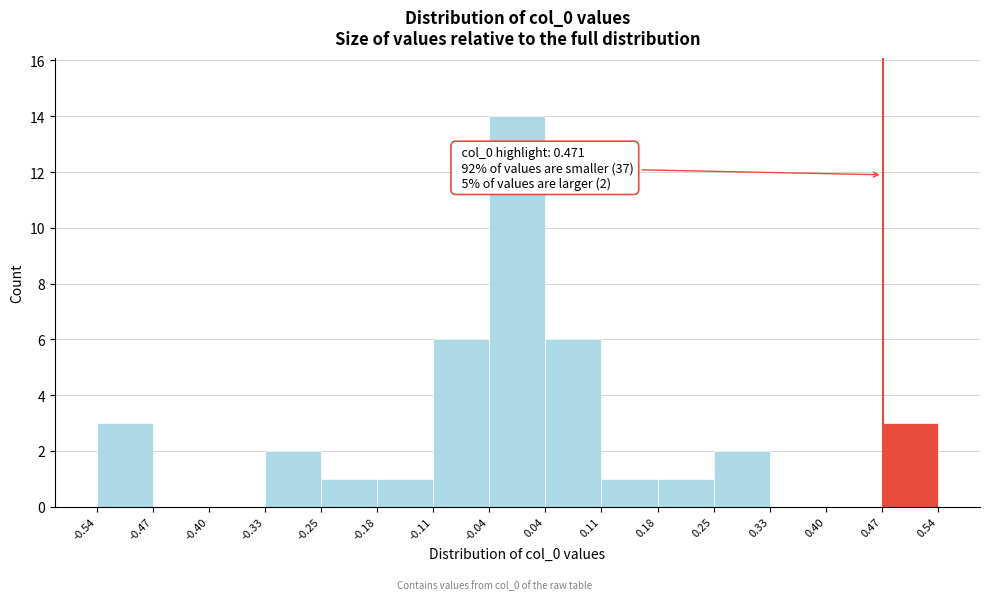

Over which range of the x-axis is the bar tallest?

-0.04 to 0.04